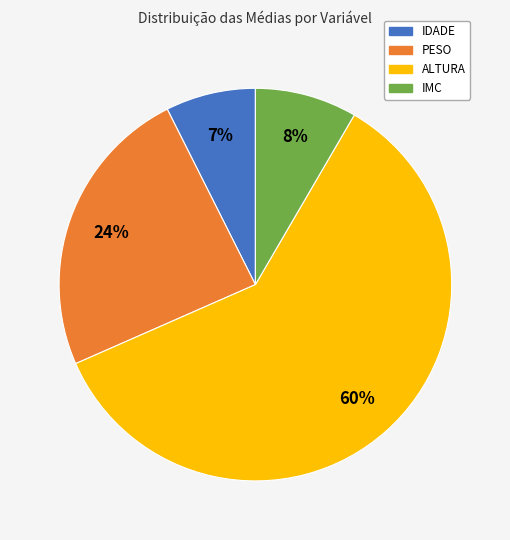

Is it true that IDADE is 1% of the pie?

False